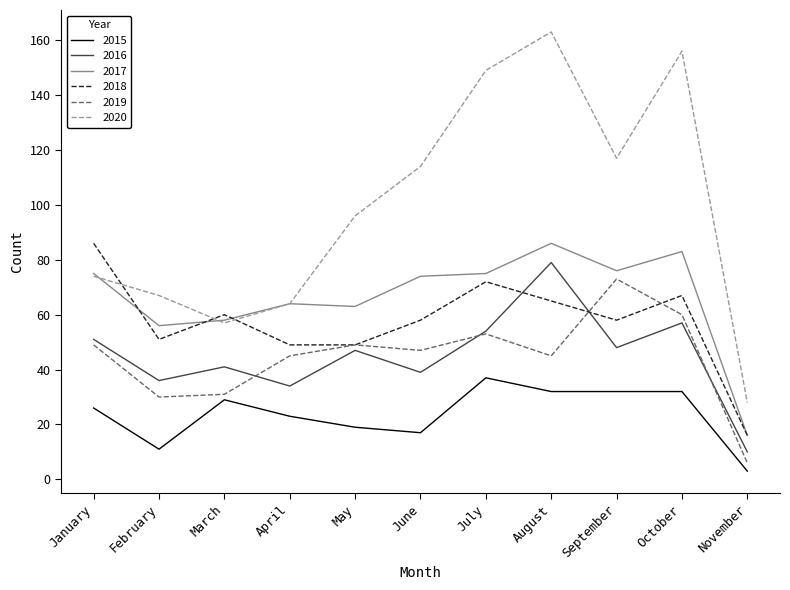

True or false: 2016 and 2020 intersect in this chart.

False